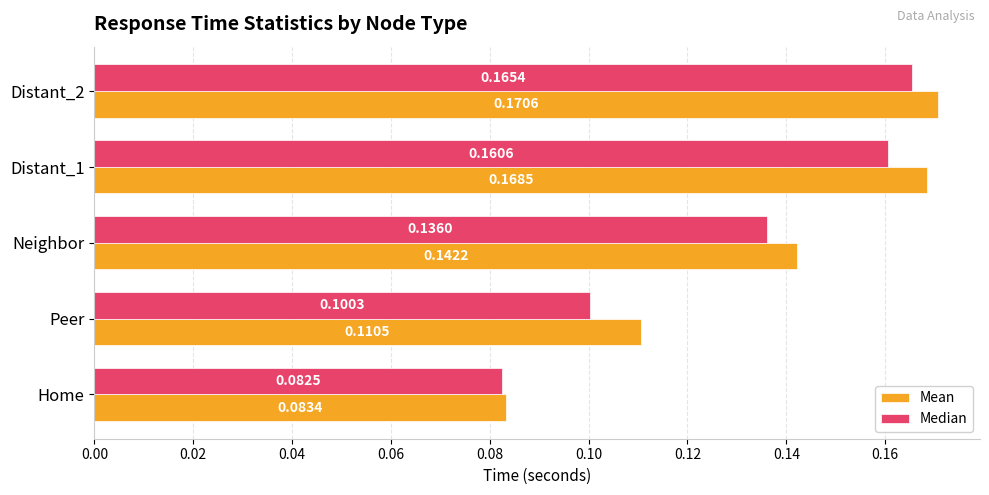

List the series in order of their peak value, highest first.

Mean, Median